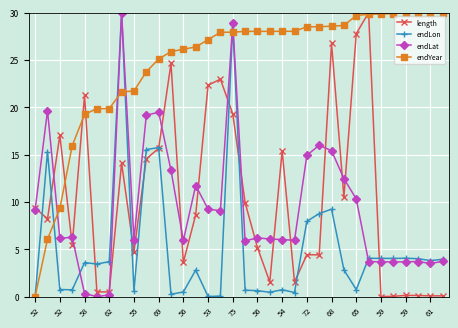

What is the value of the length point at the 26th from the left?

10.5